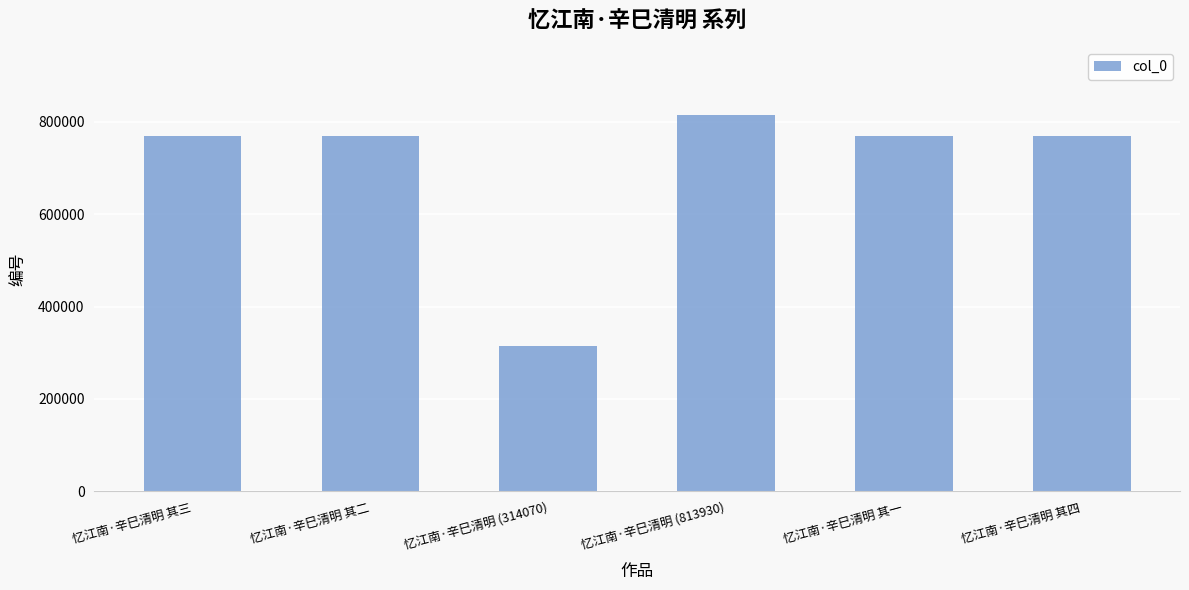

What is the label of the 4th bar from the left?

忆江南·辛巳清明 (813930)